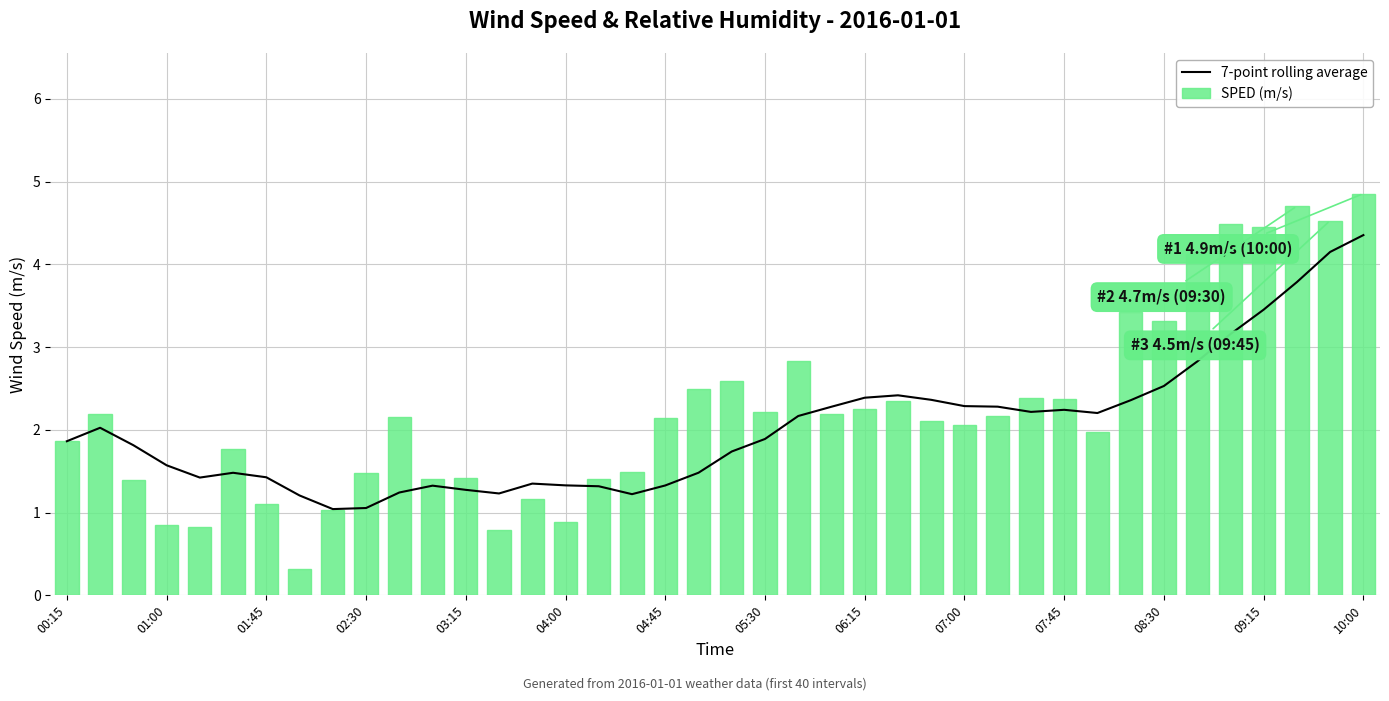

The value of 7-point rolling average at 07:00 is 2.3. True or false?

True